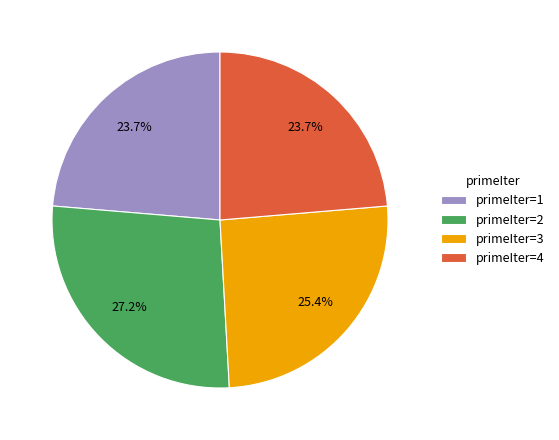

Does any single category account for the majority?

No